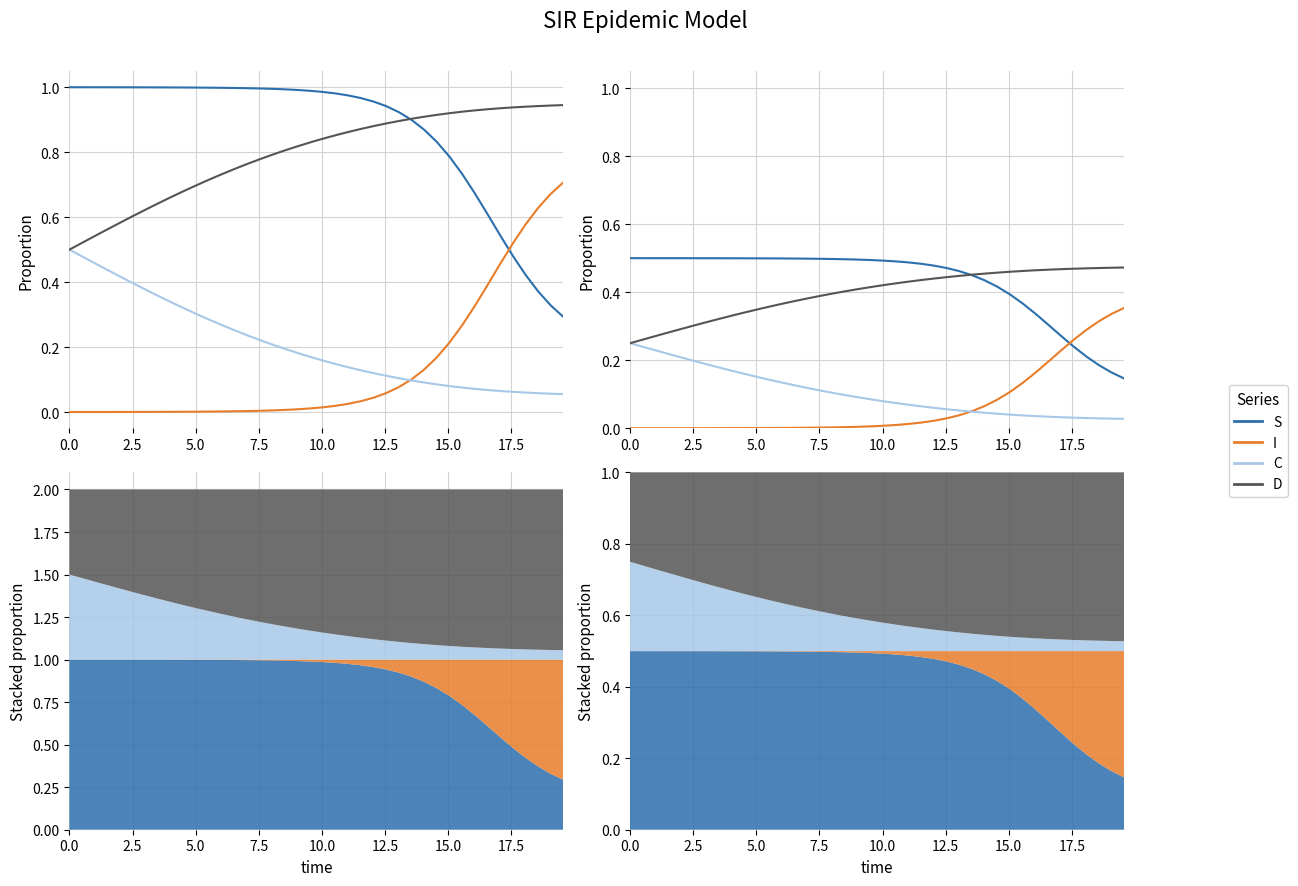

What is the sum of all S values?

17.3